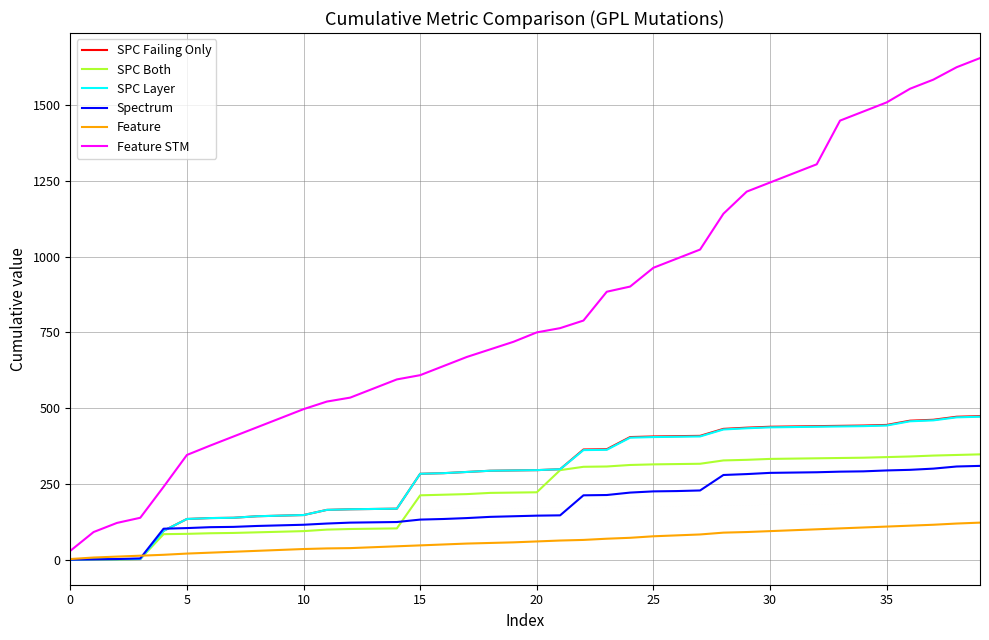

After their last crossing, which series has the higher values: SPC Layer or Feature?

SPC Layer